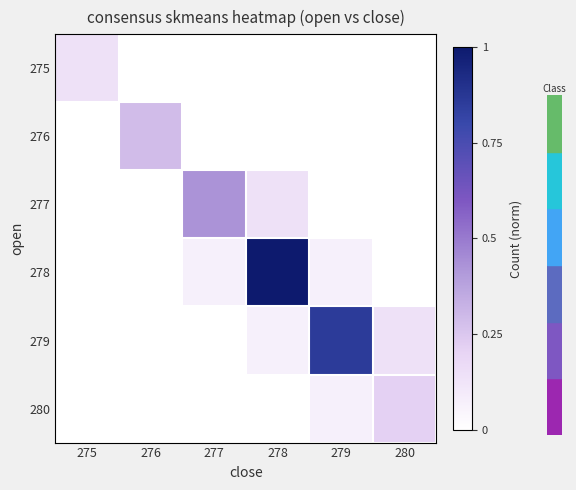

Count the number of categories in the chart.

6